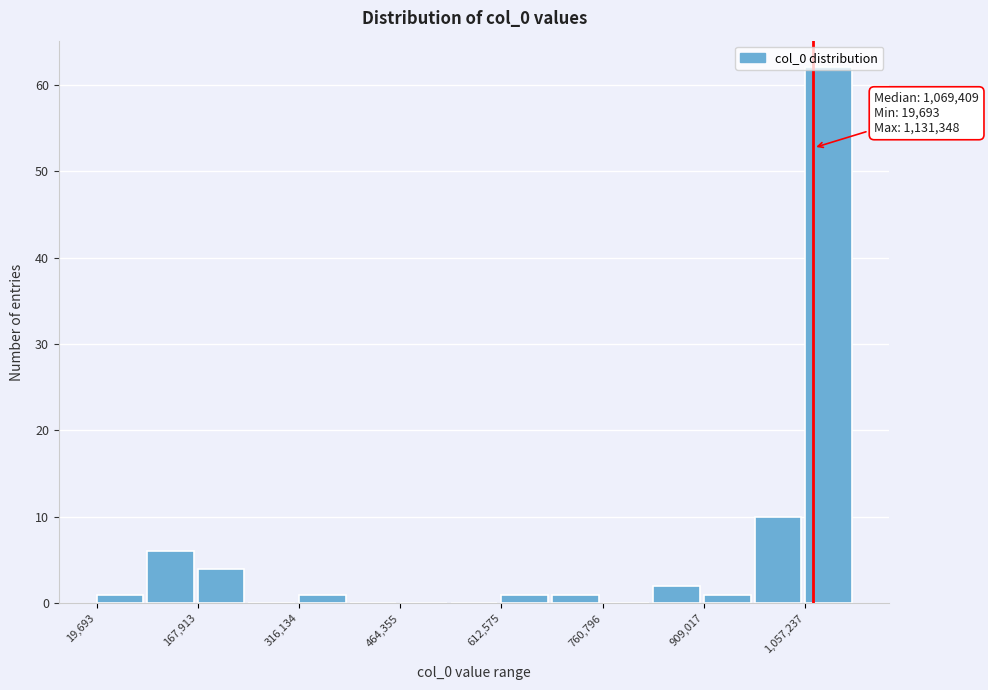

Read against the x-axis, roughly where is the centre of the tallest bar?

1100000